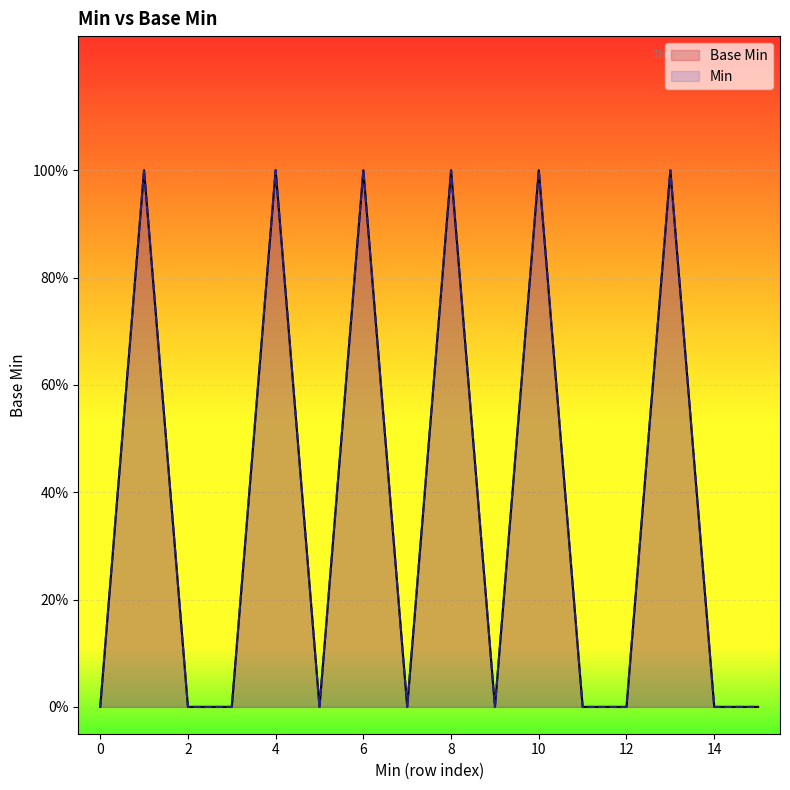

Reading right to left, extract all data points from this chart.

0	0	1	0	0	1	0	1	0	1	0	1	0	0	1	0